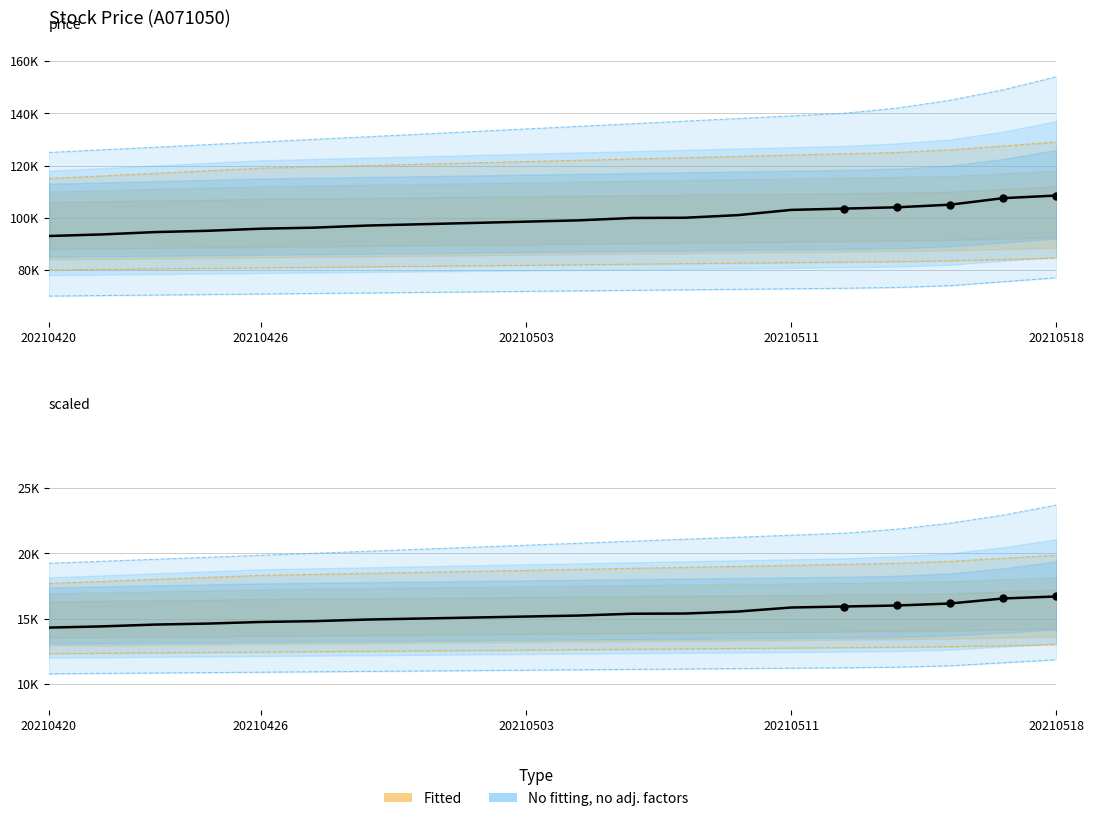

What is the change in value from 20210503 to 20210504?

+500